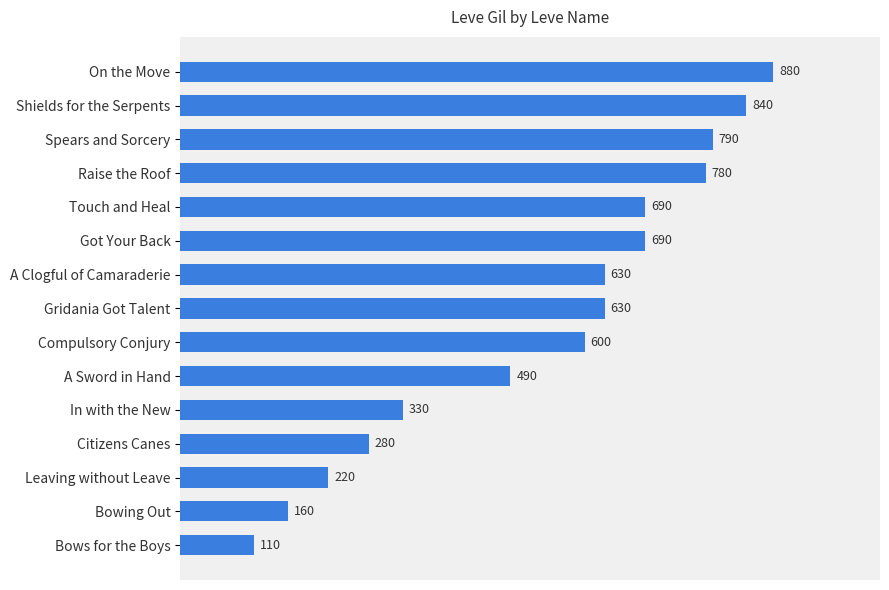

How many bars are there in total?

15